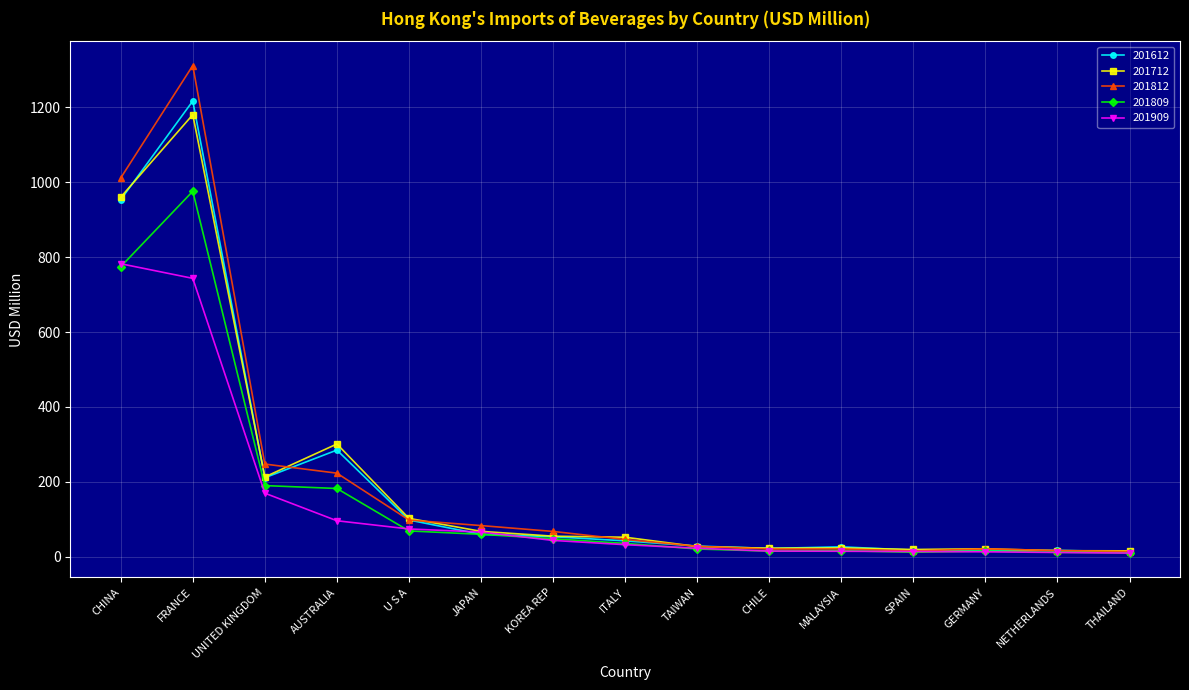

What is the approximate value of 201712 at NETHERLANDS?

16.3